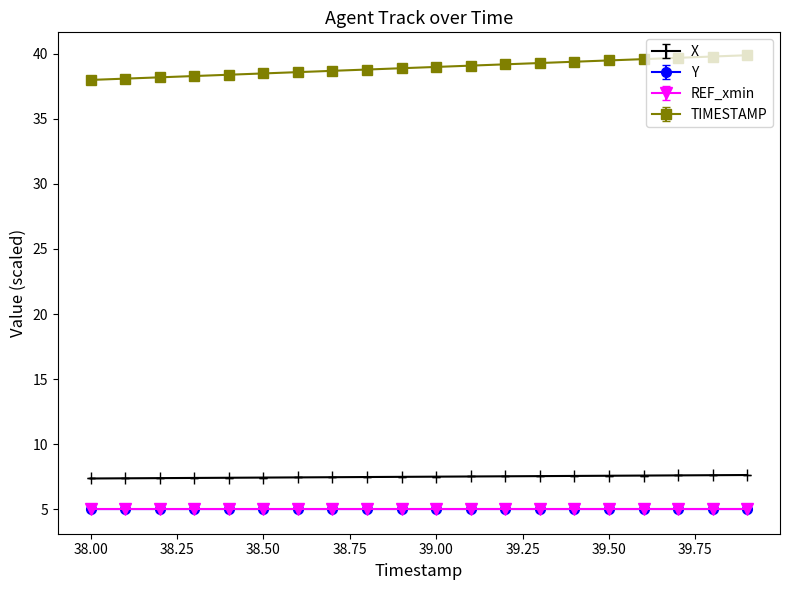

Which series has the widest spread of values?

TIMESTAMP